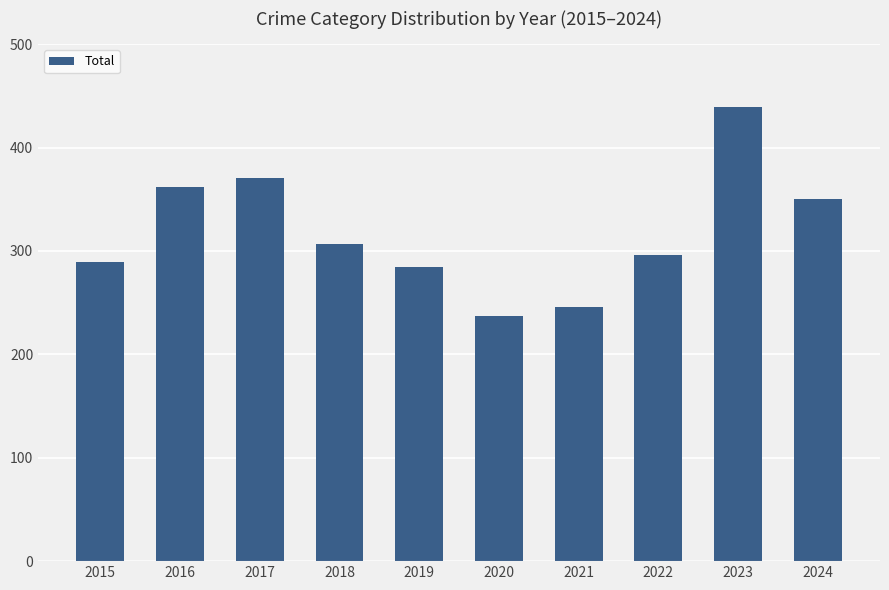

How many data points are less than 307?

5